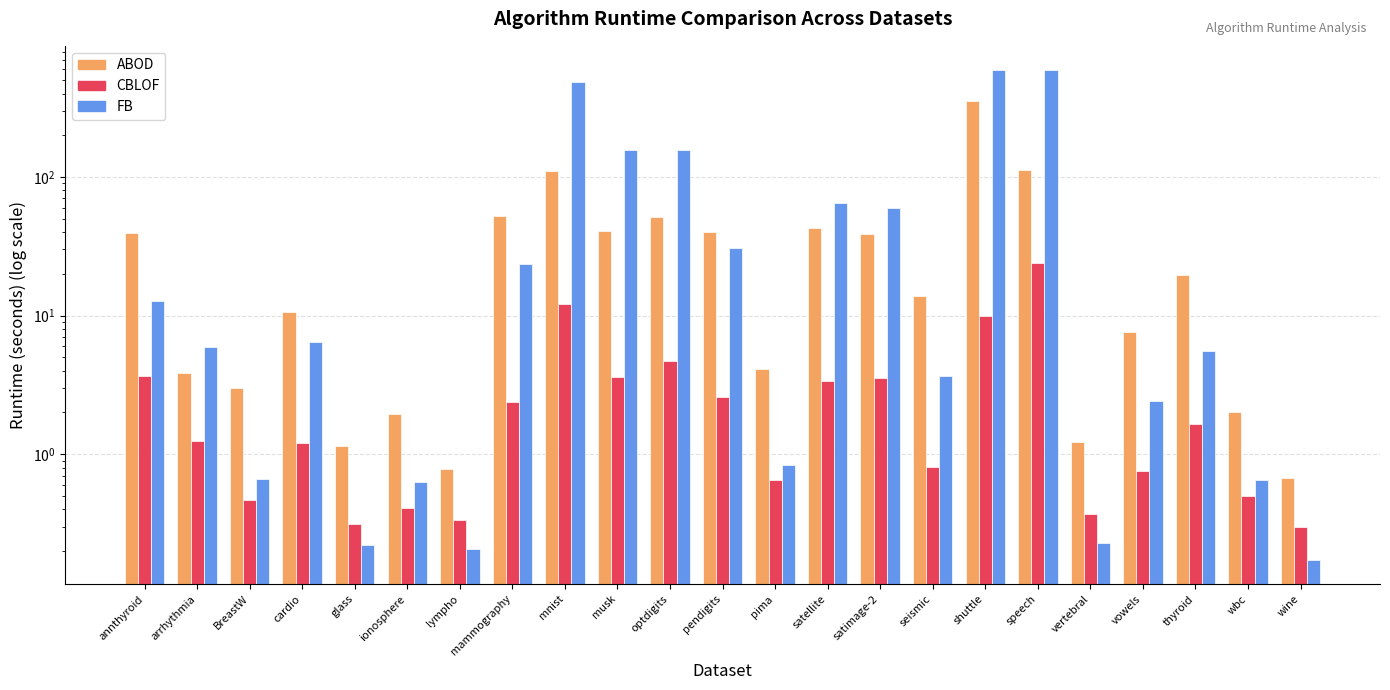

At how many categories does at least one series exceed 188?

3